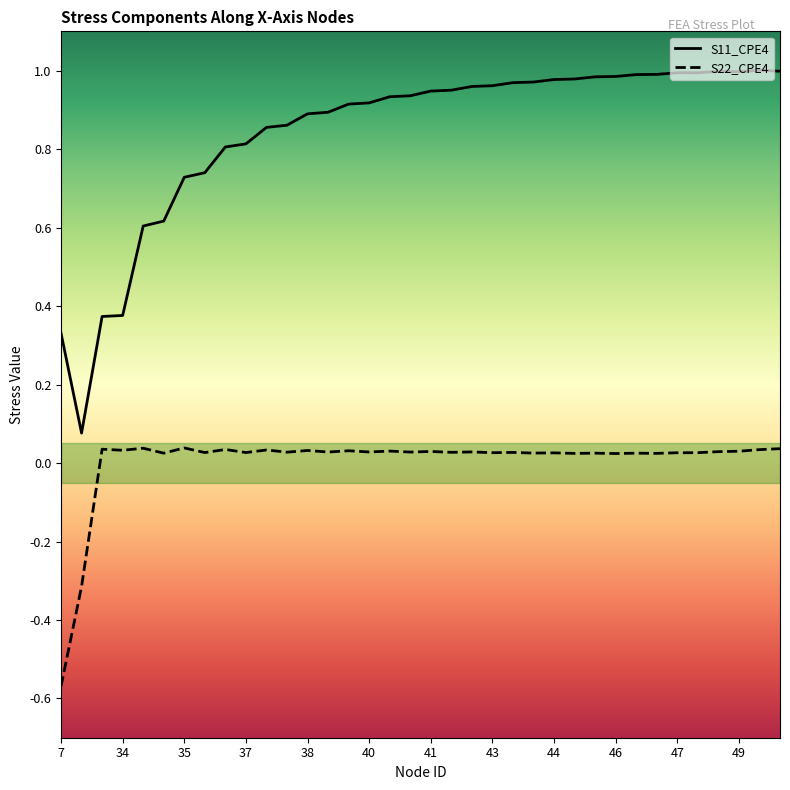

Rank the series at 49 from highest to lowest value.

S11_CPE4, S22_CPE4